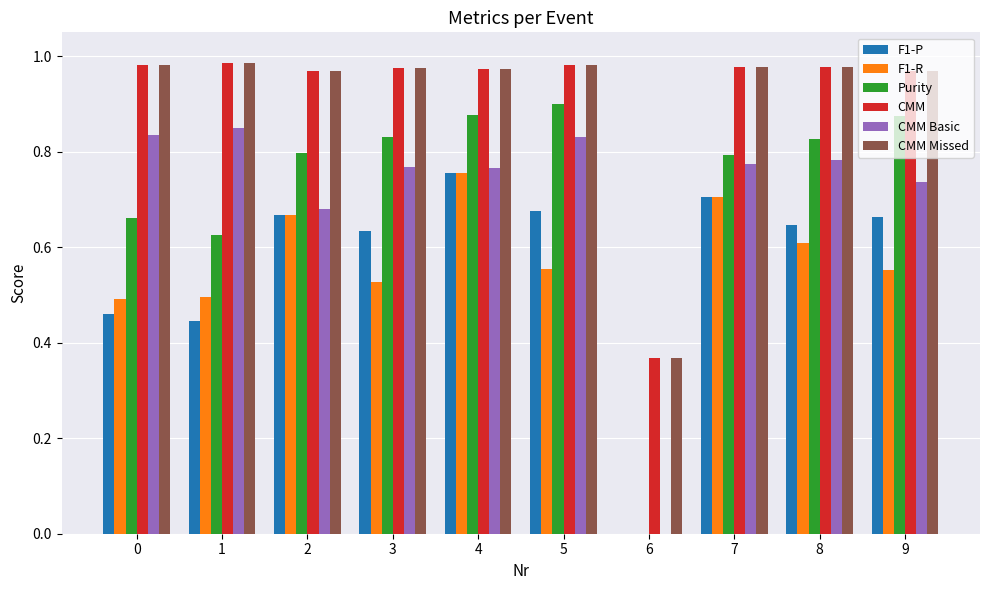

What is the sum of all Purity values?

7.2